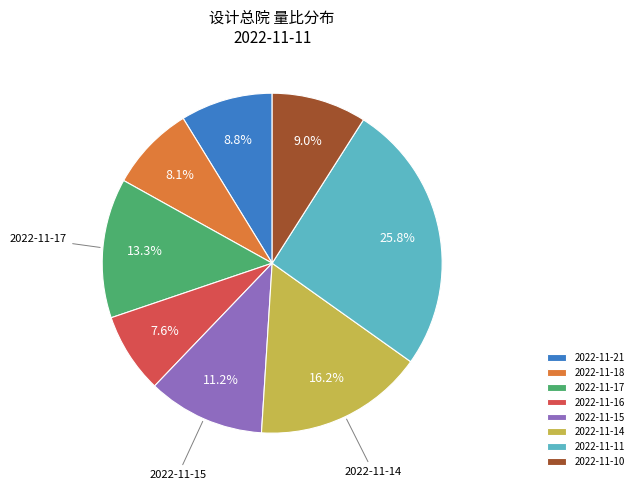

Between 2022-11-18 and 2022-11-14, which is larger?

2022-11-14